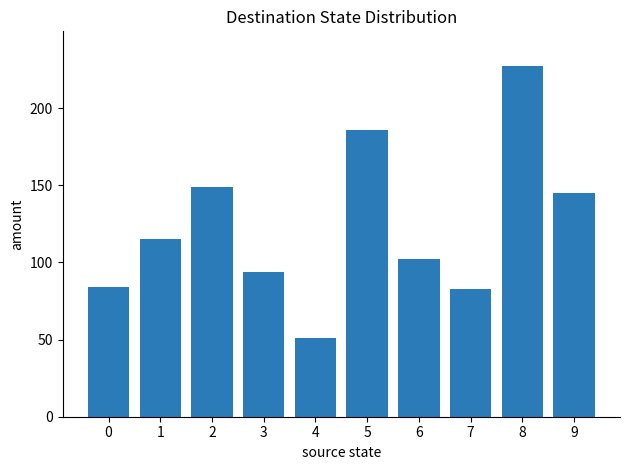

What is the approximate value at 6?

102